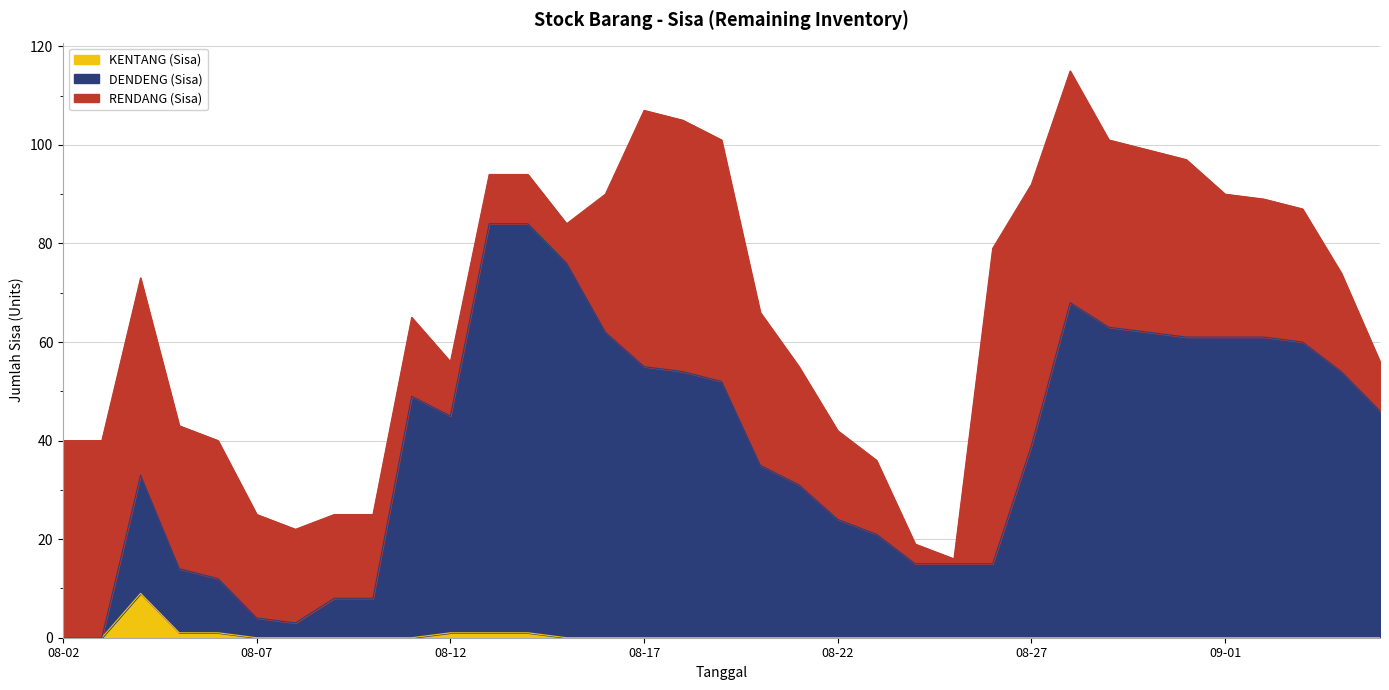

Which category has the highest value in the DENDENG (Sisa) series?

2023-08-13